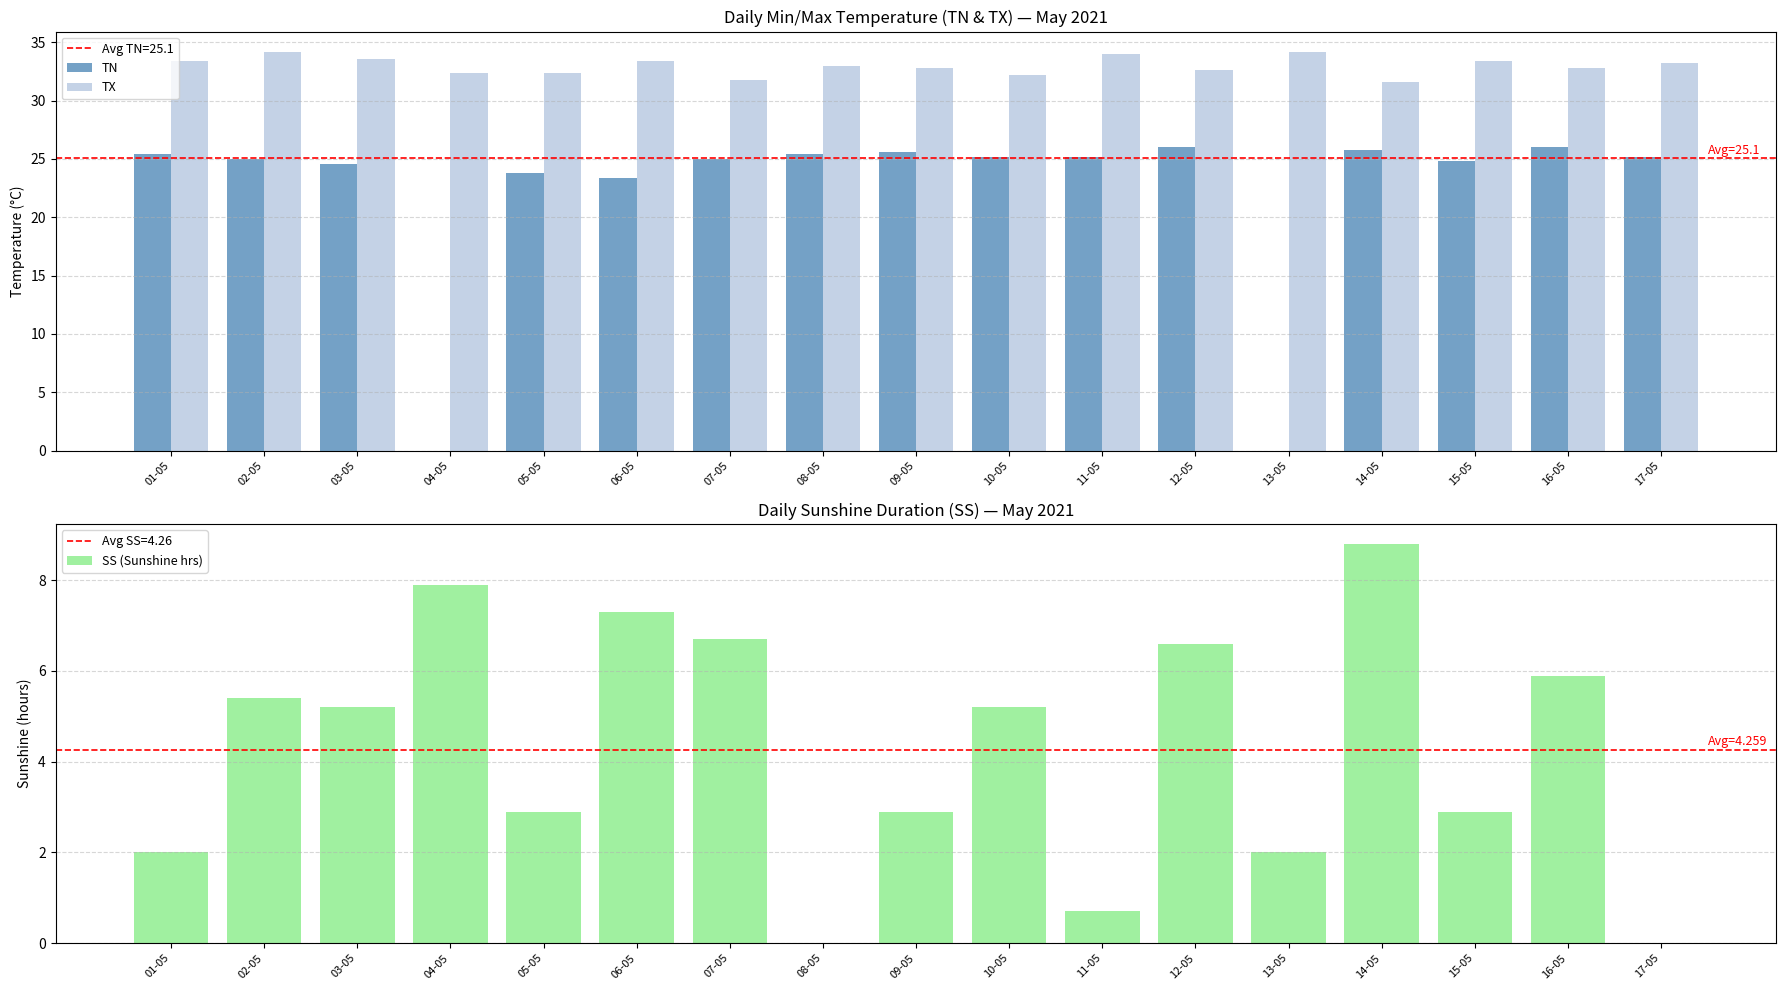

Rank the series by their maximum value, from highest to lowest.

TX, TN, SS (Sunshine hrs)